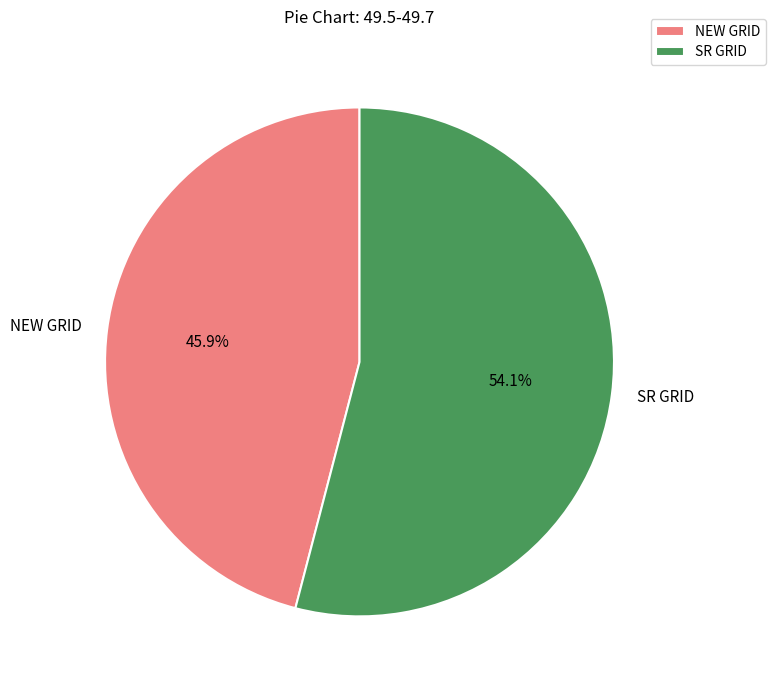

Does NEW GRID represent more than half of the total?

No